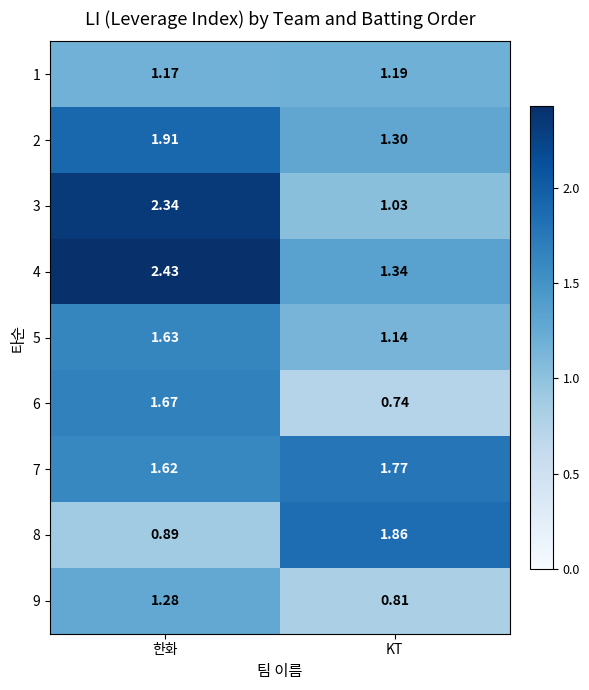

At which category does the chart reach its peak across all series?

한화